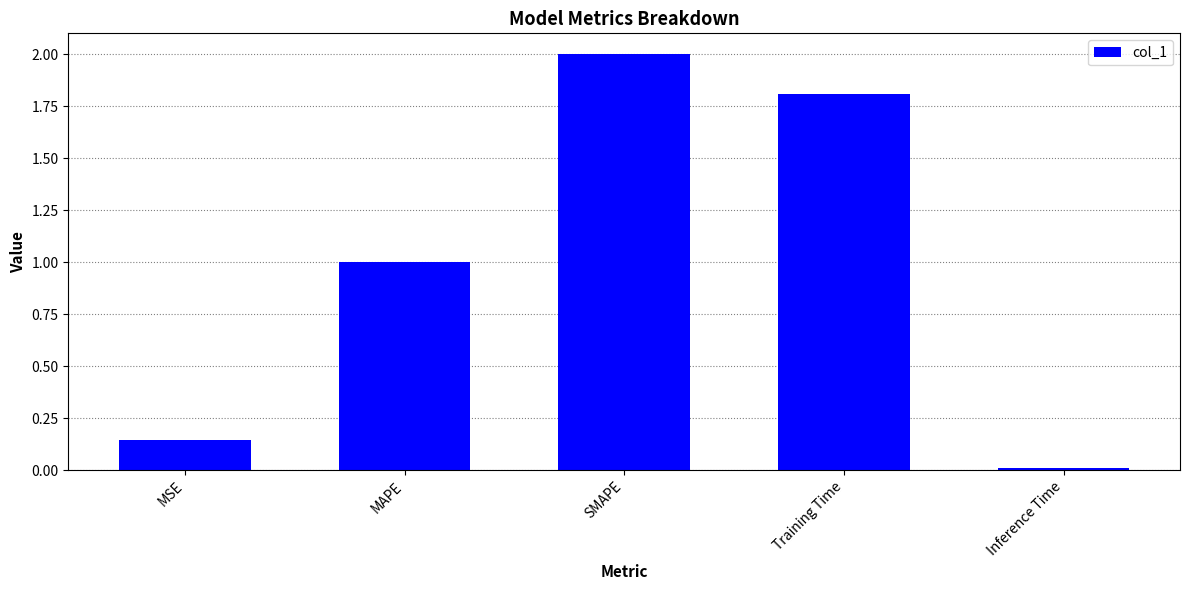

What position from the left is Inference Time?

5